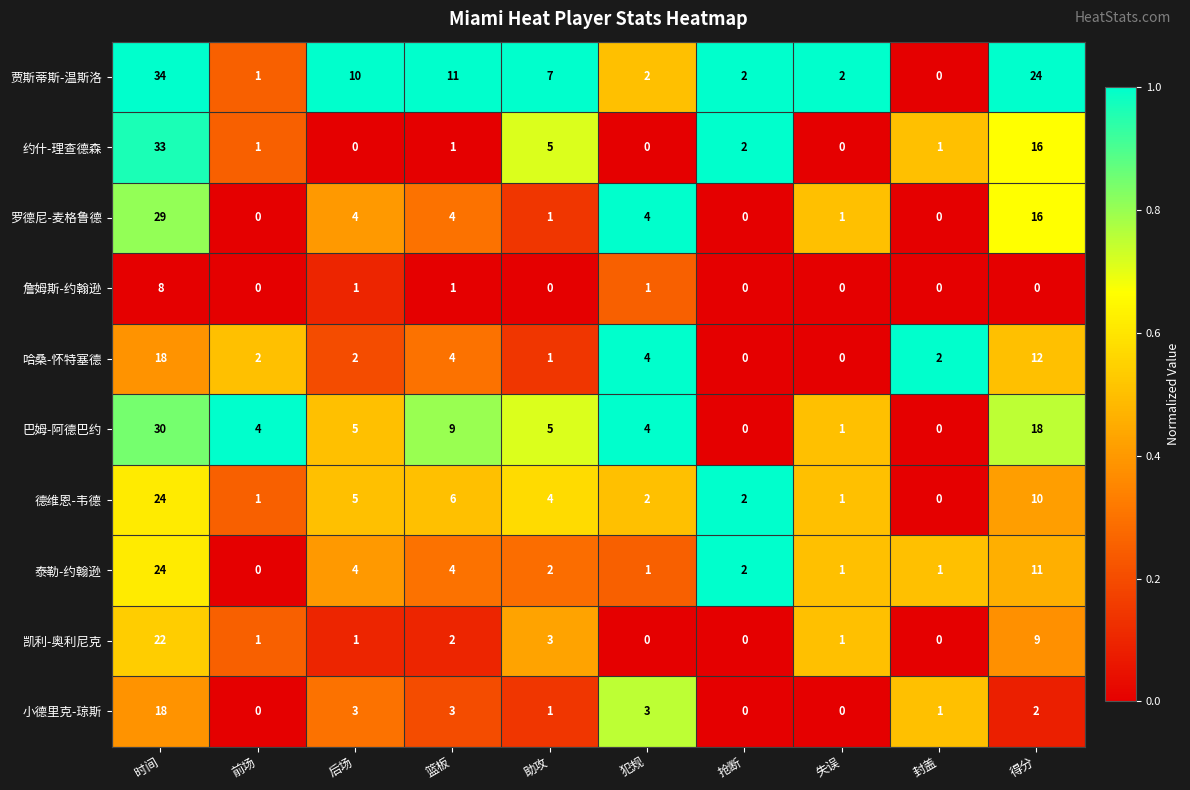

Is it true that 德维恩-韦德 equals 24 at 时间?

True